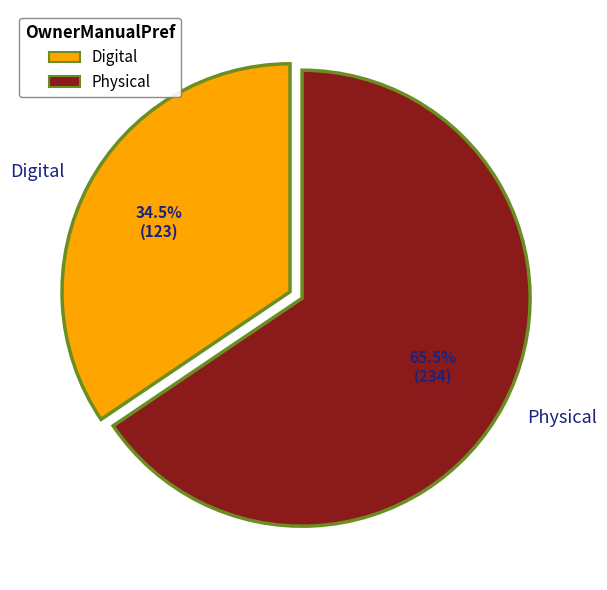

Count the number of slices in the pie.

2